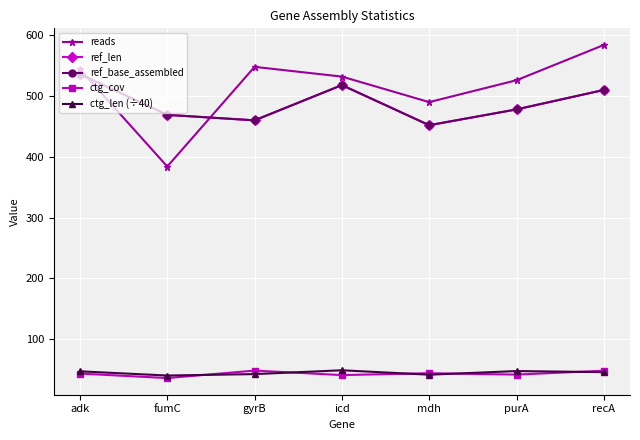

What is the total value across all series at recA?

1697.7